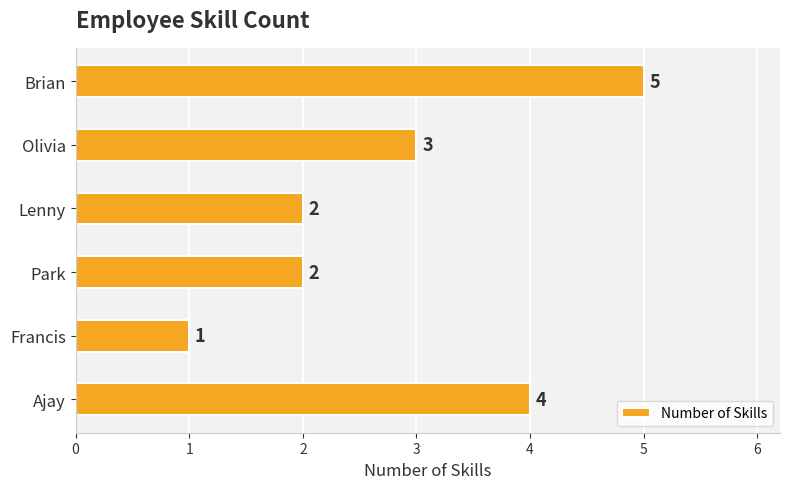

Does the chart contain any negative values?

No